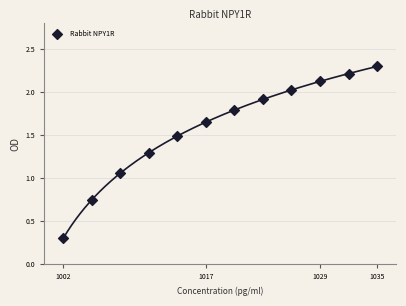

What is the average Y value?

1.6